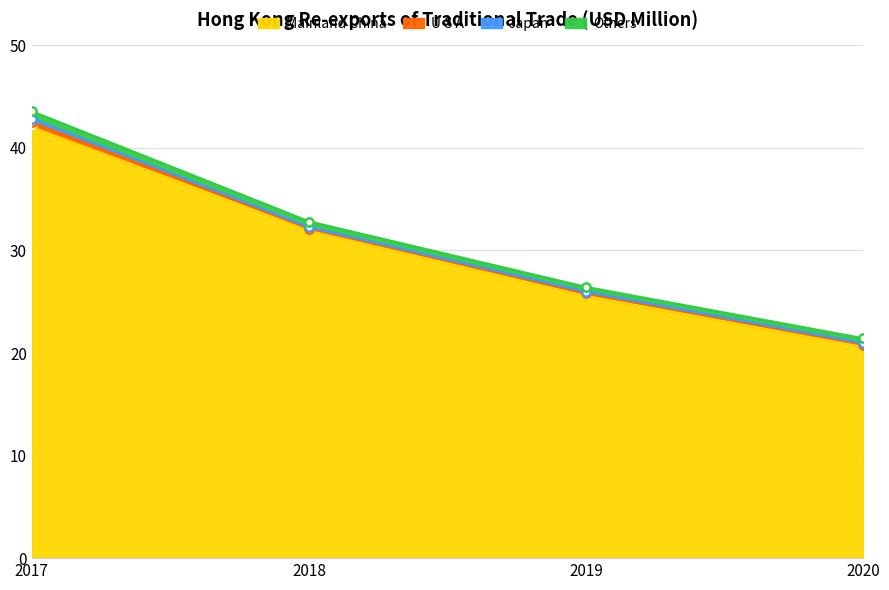

How many distinct data groups are displayed?

4